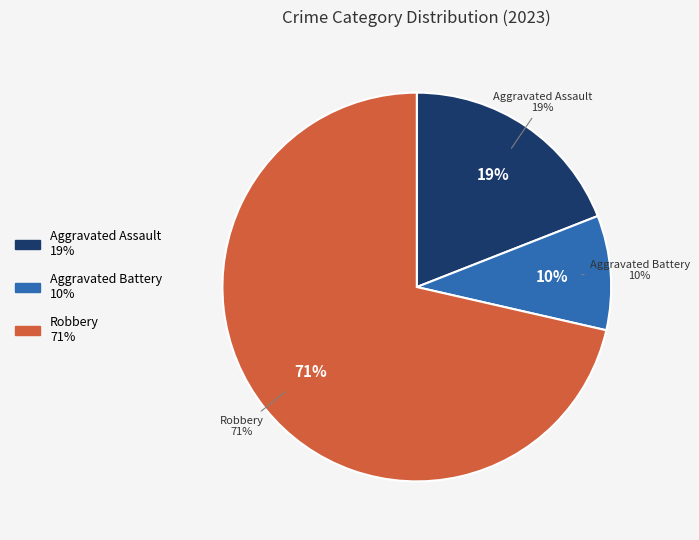

Is there any slice that represents more than half of the pie?

Yes